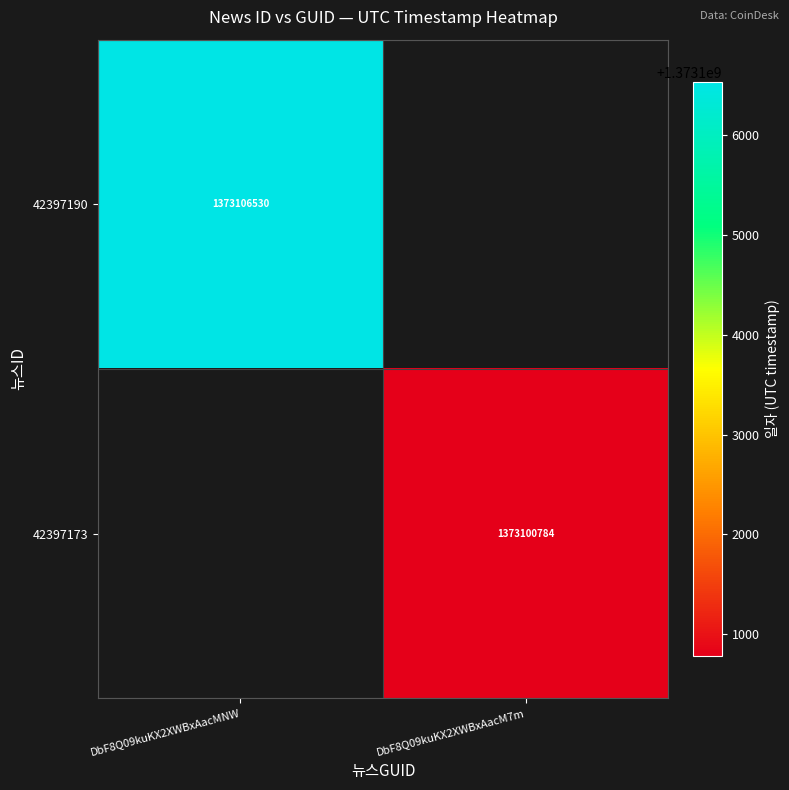

Is it true that 42397173 equals 1373100784 at DbF8Q09kuKX2XWBxAacM7m?

True